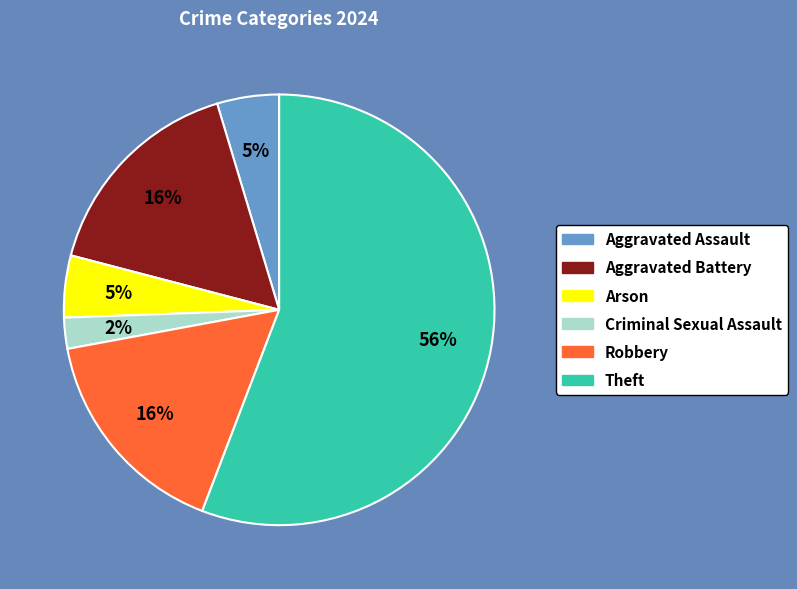

To the nearest percent, what is the difference between the Robbery and Theft slice percentages?

40%